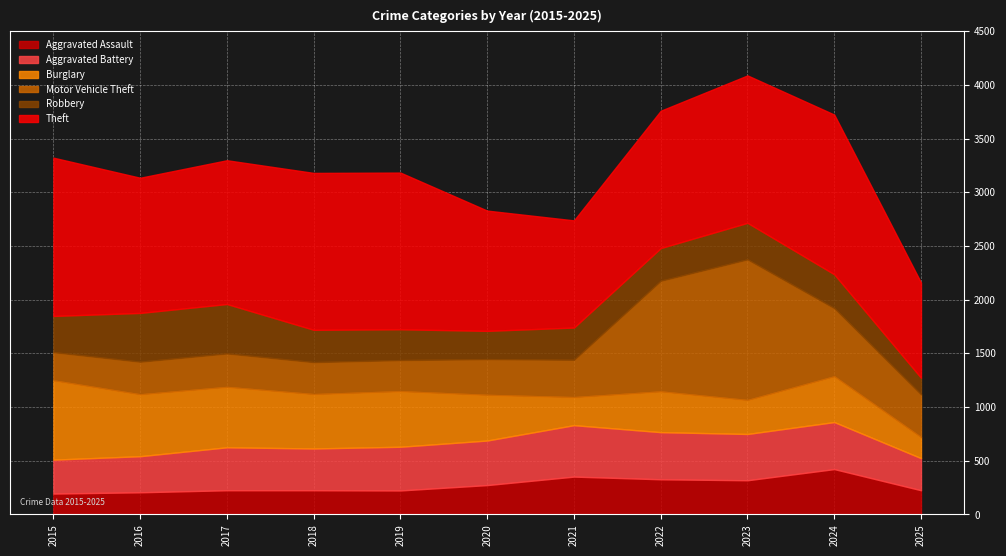

Which series has the widest spread of values?

Motor Vehicle Theft